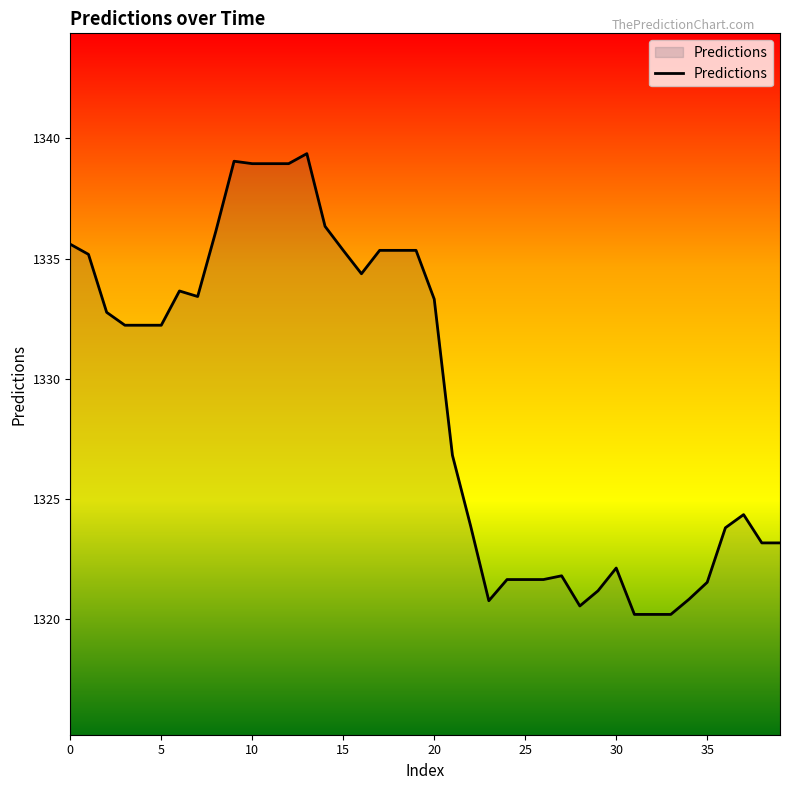

What is the difference between the maximum and minimum values?

19.2